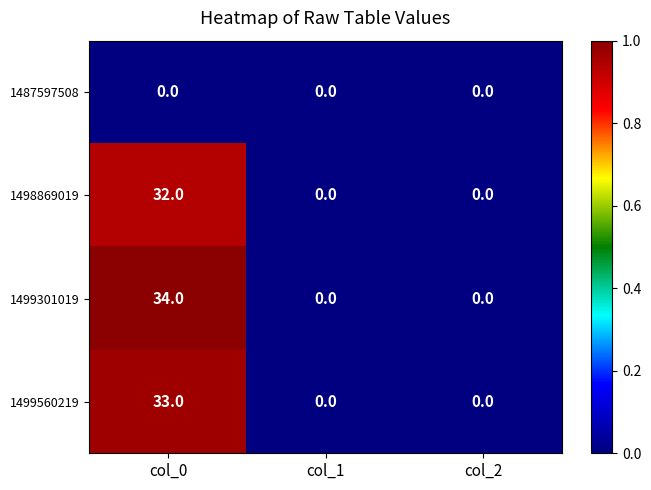

The 1499560219 series shows 19 at col_1. True or false?

False